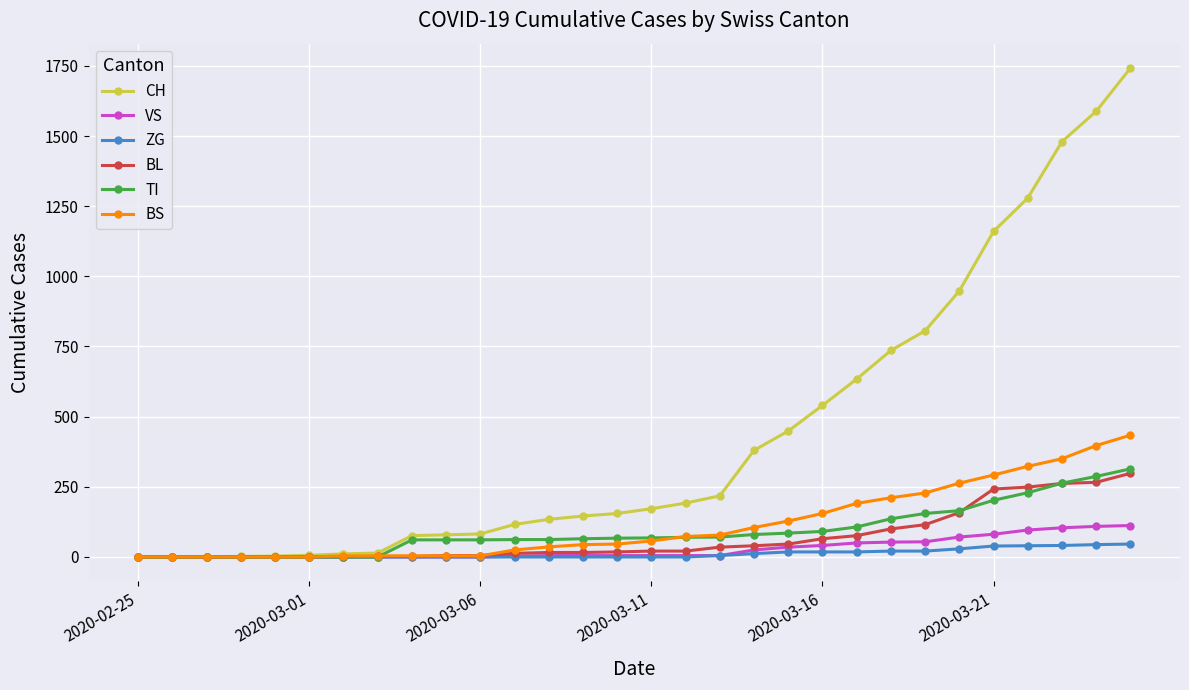

How many categories are shown in the chart?

30